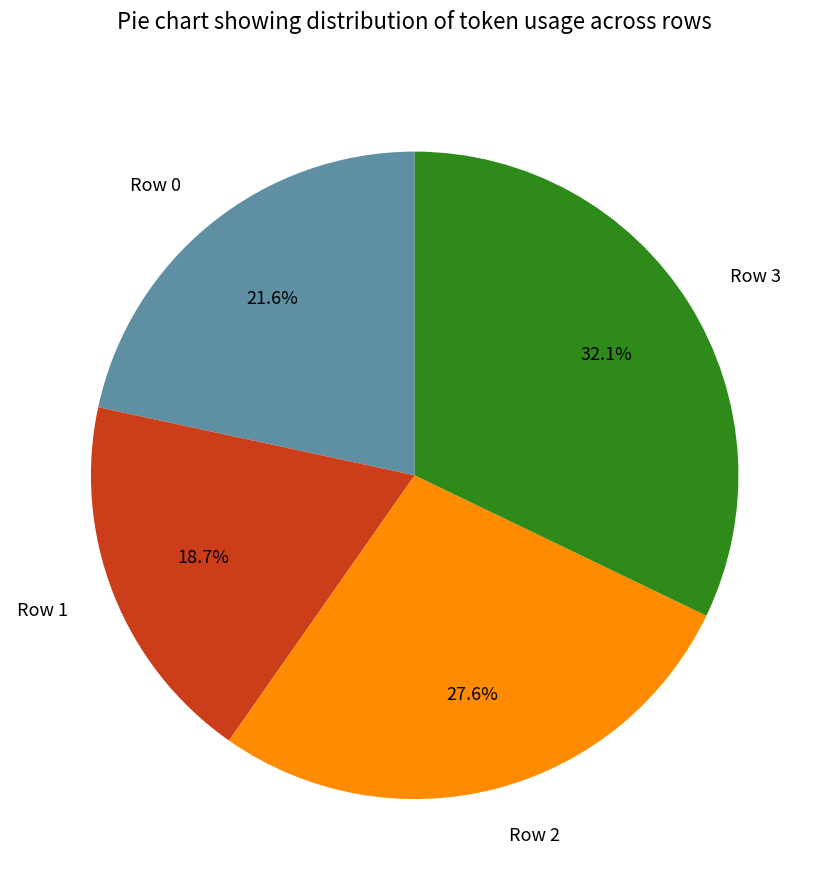

What is the ratio of the value at Row 0 to the value at Row 3?

0.7